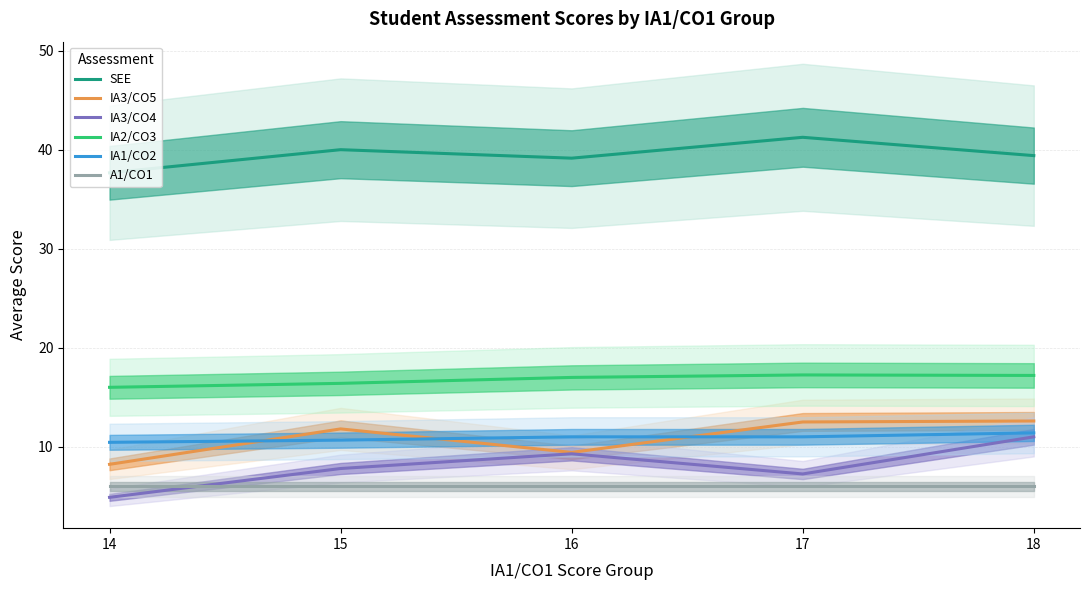

Where is the first local maximum for SEE?

15